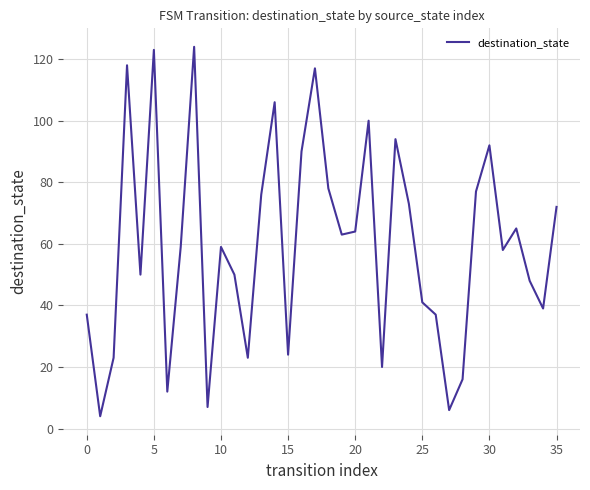

What is the difference between the maximum and minimum values?

120